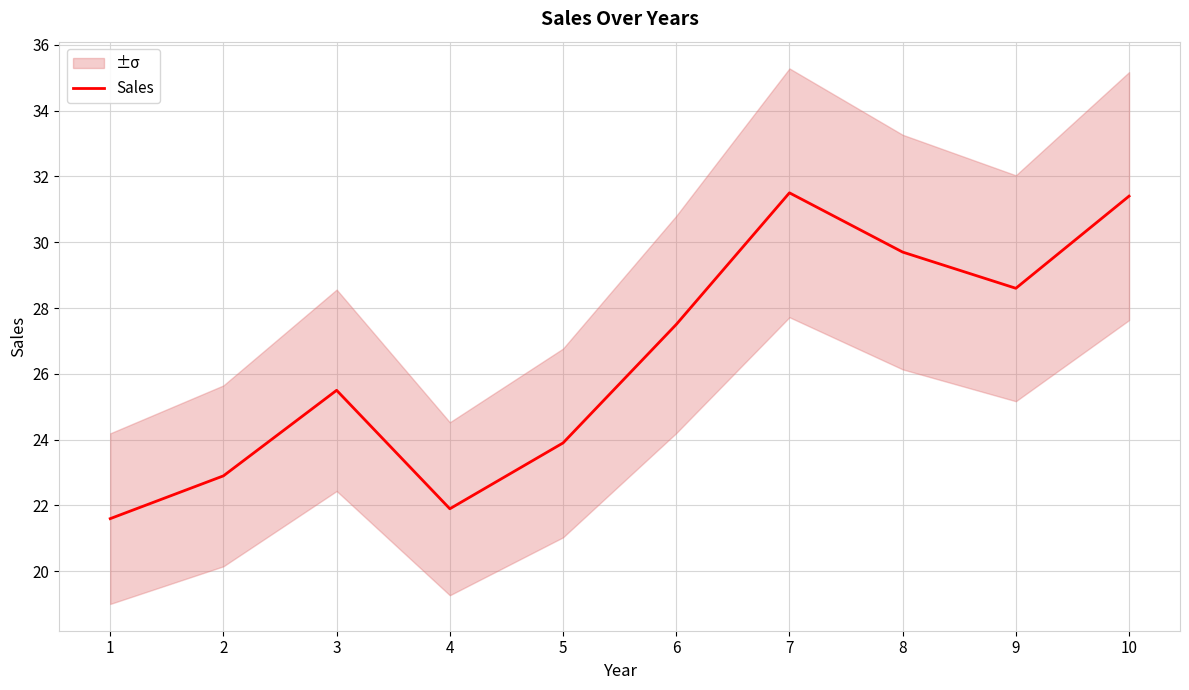

Is this an area chart (filled region under the line)?

No